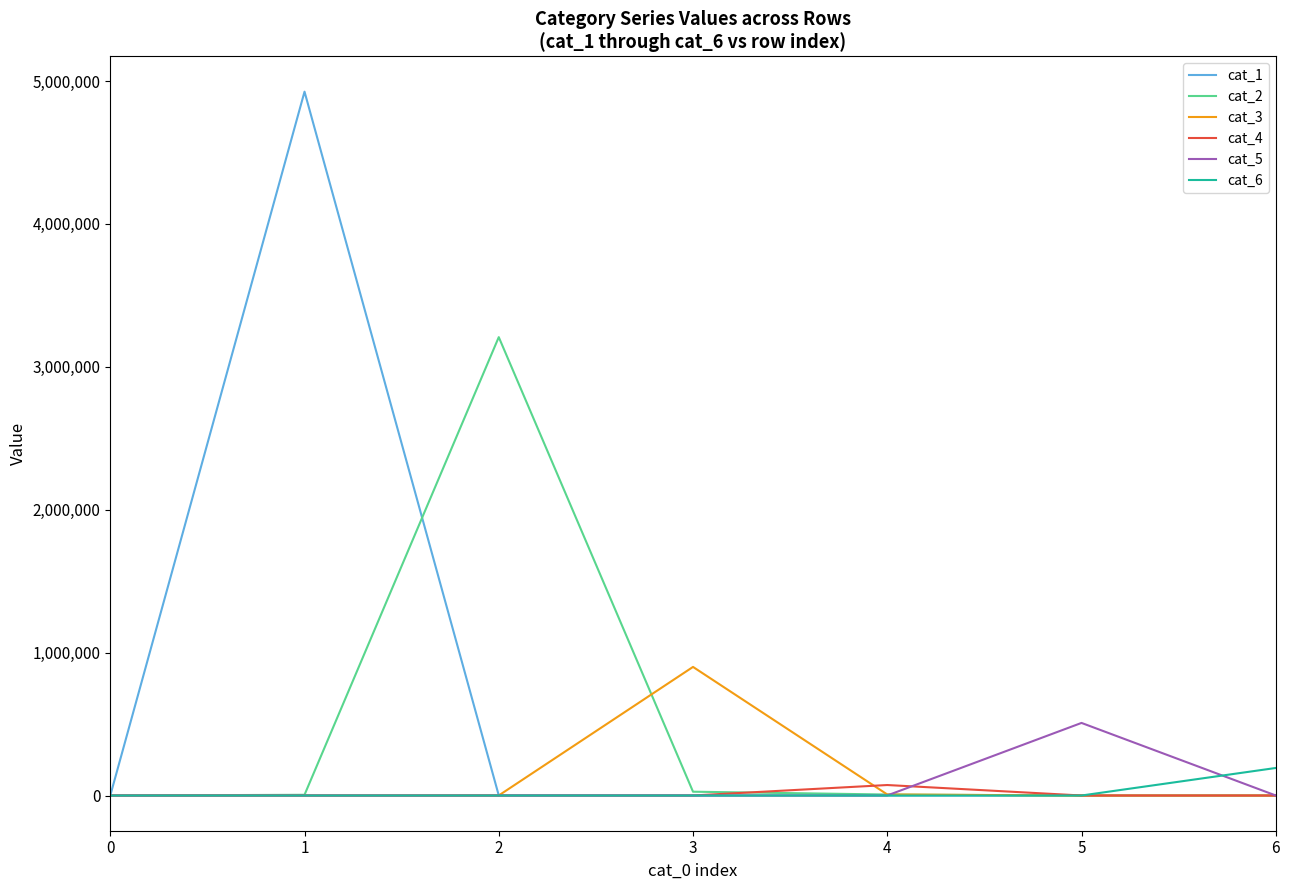

True or false: cat_6 and cat_1 cross at least once.

True